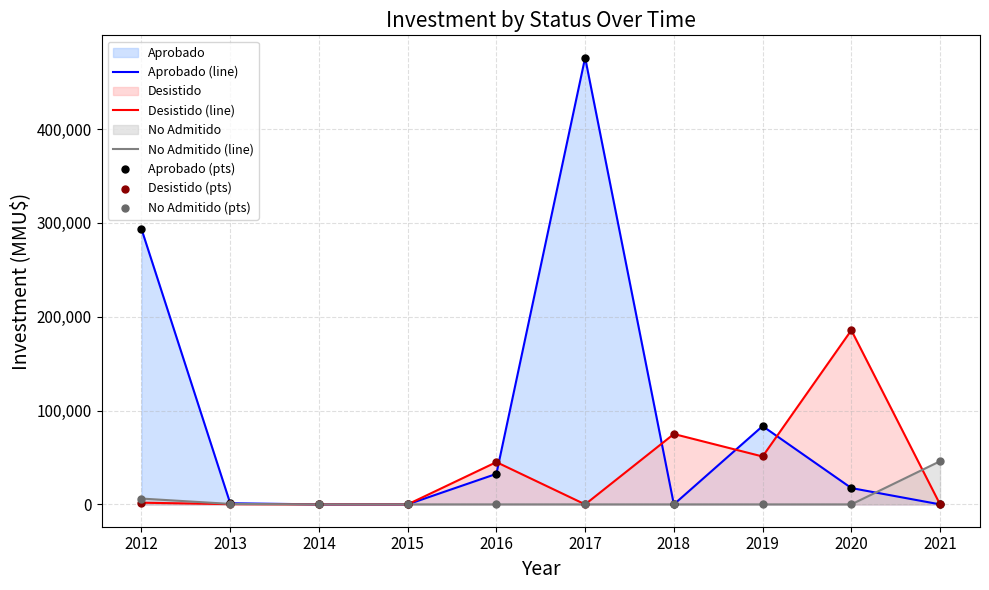

At which category is the sum across all series the highest?

2017